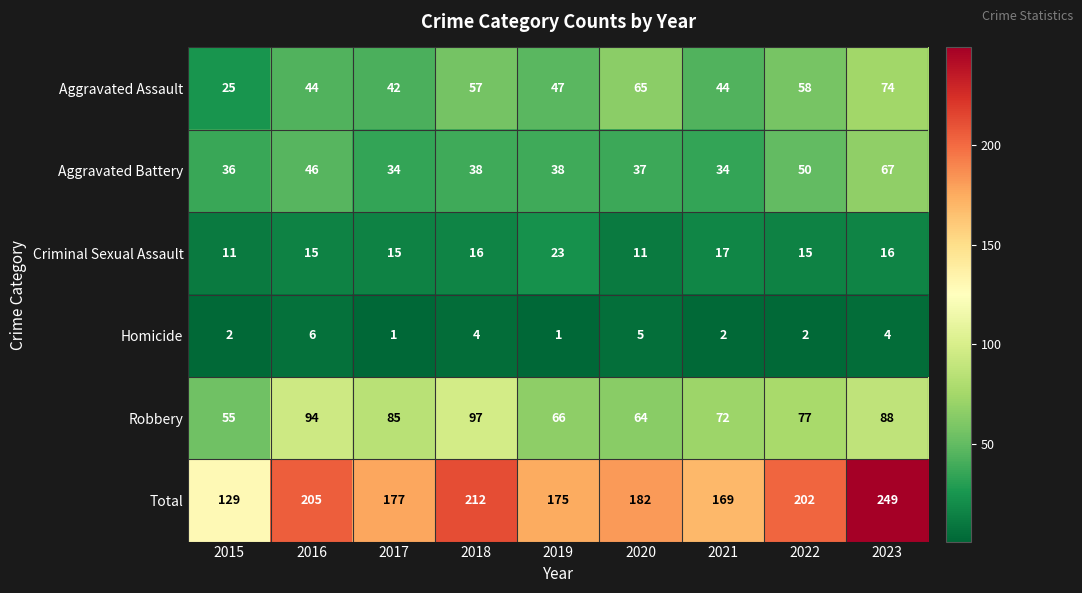

What is the spread (max minus min) of values at 2020?

177